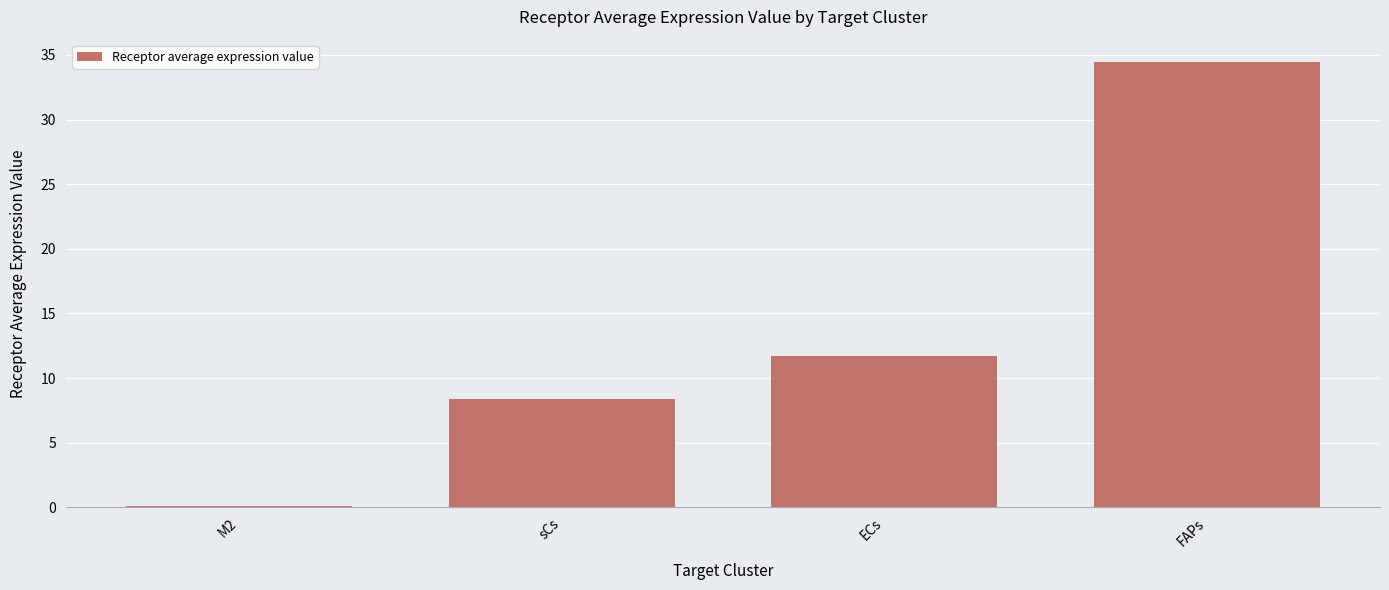

What is the change in value from M2 to ECs?

+11.7